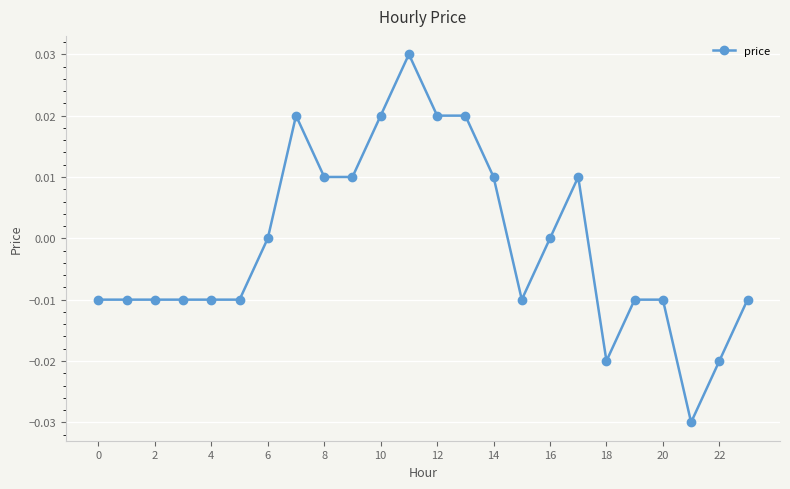

Does the chart display data point markers on the line(s)?

Yes